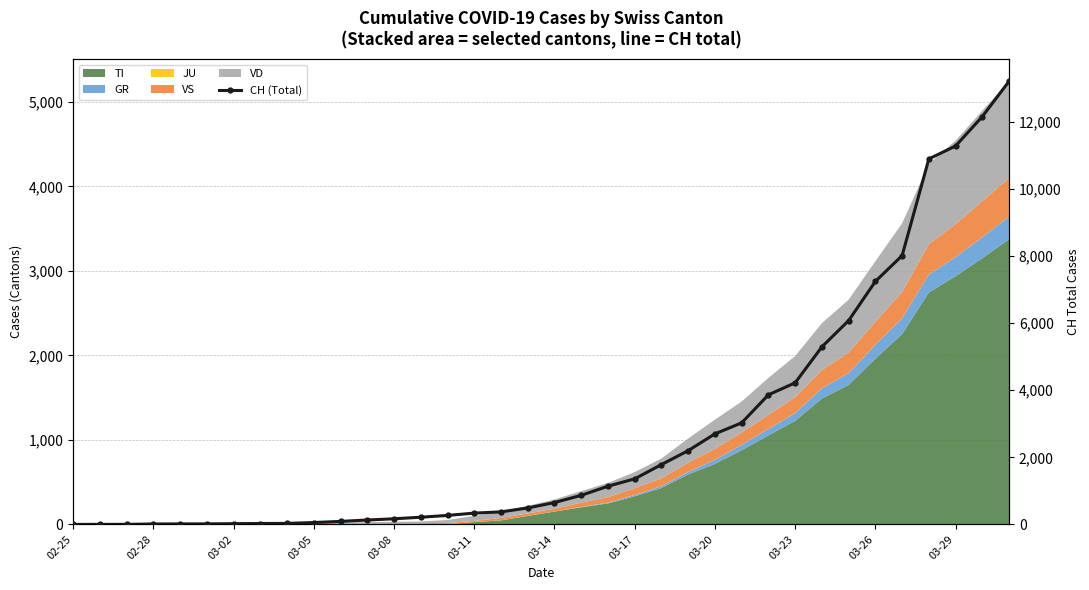

How many values exceed 652?

17